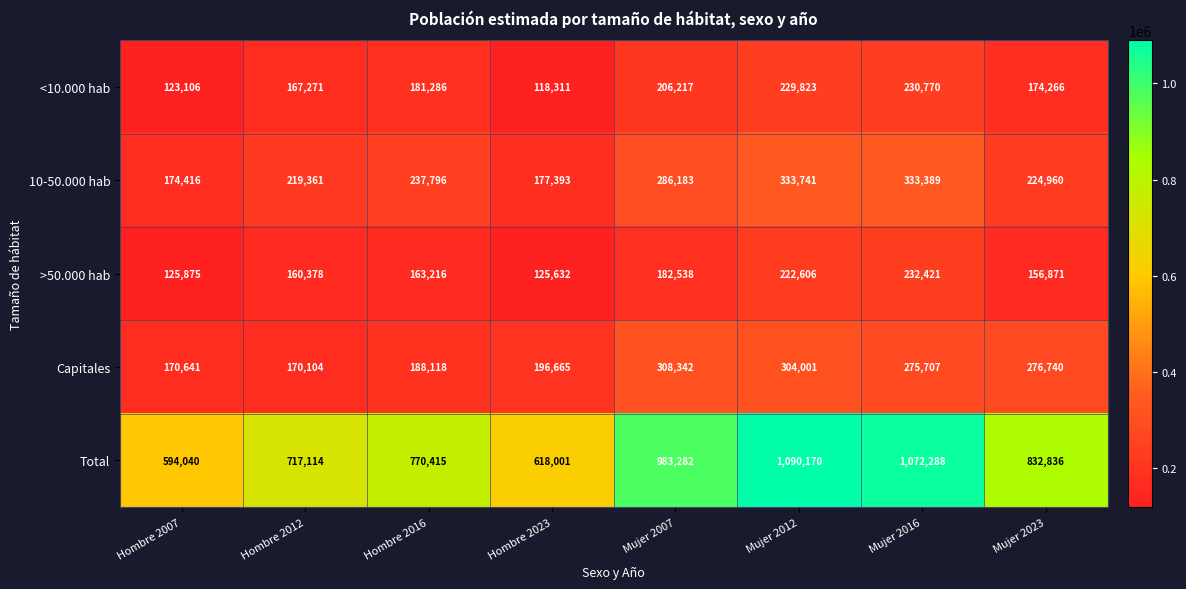

At which category is the sum across all series the highest?

Mujer 2012